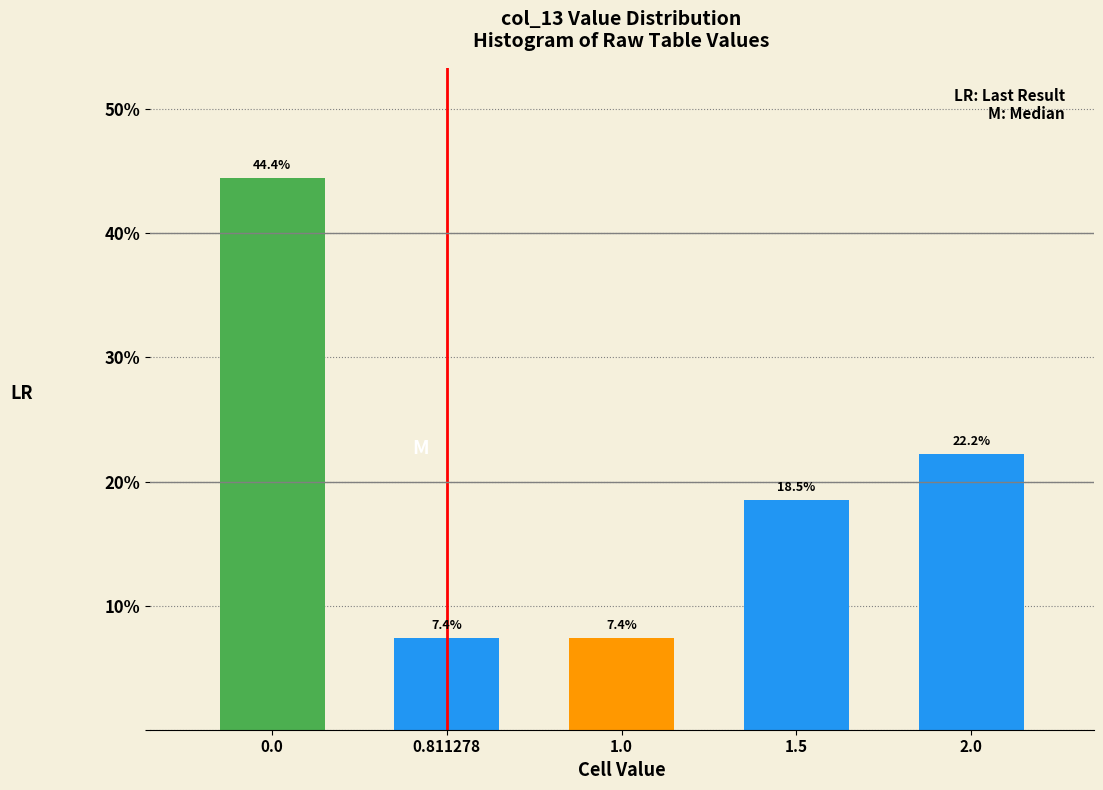

Reading left to right, list all the values displayed in this chart.

44.4	7.4	7.4	18.5	22.2